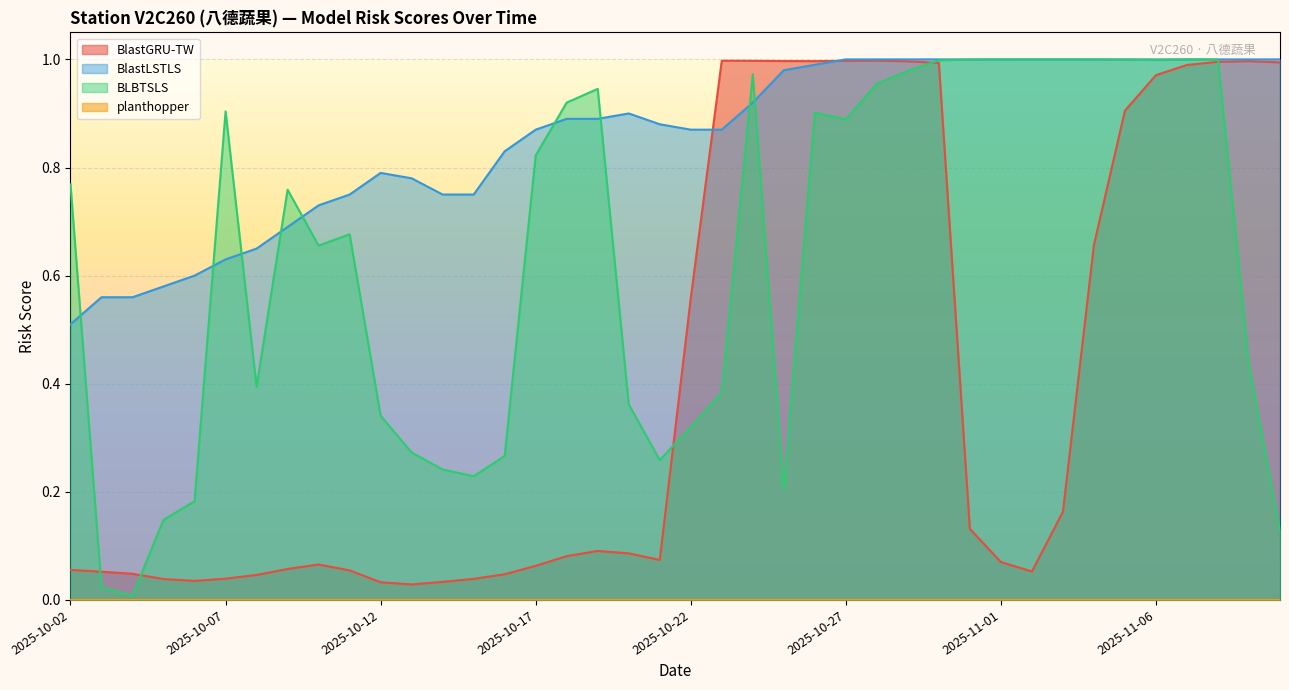

What position from the right is 2025-10-10?

32